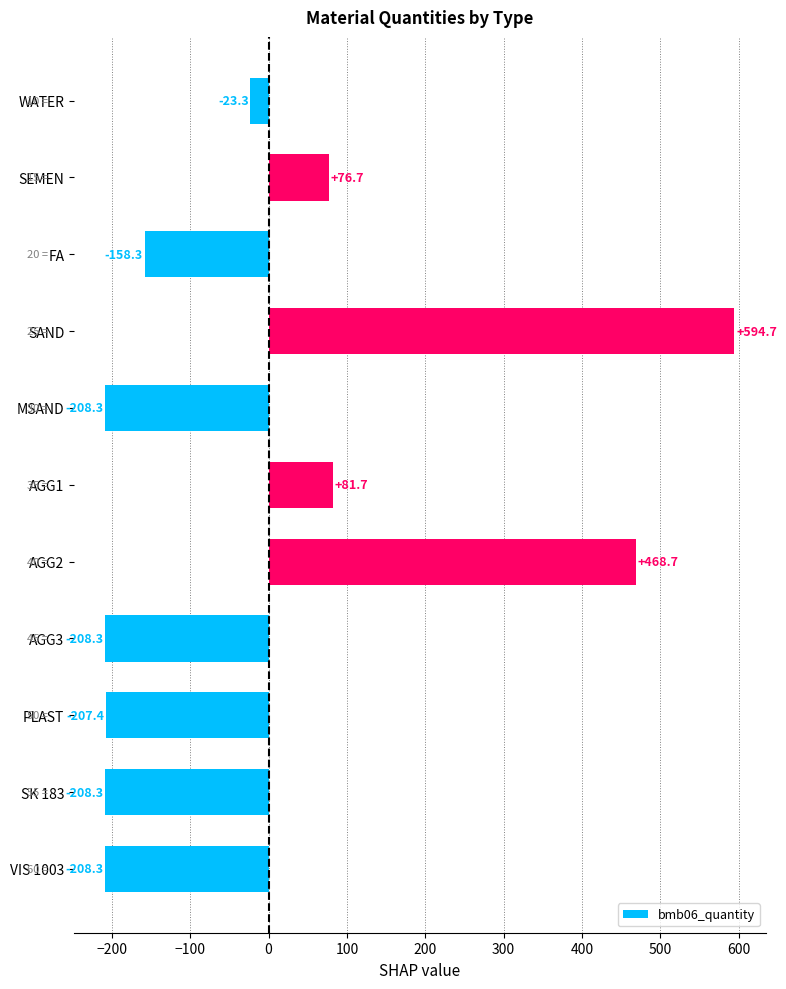

What is the maximum value shown in the chart?

594.7